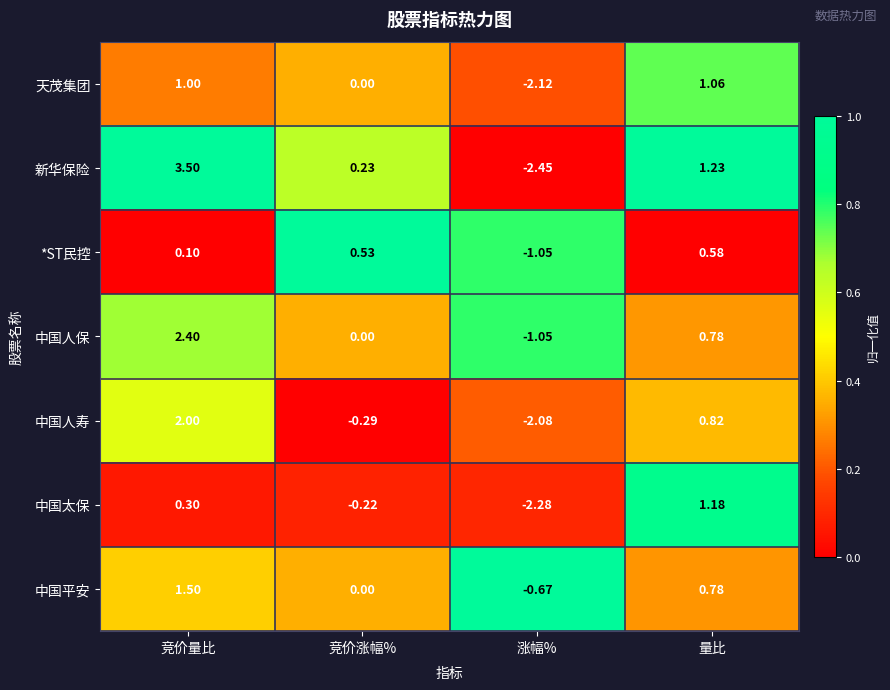

Which series has the largest total across all categories?

新华保险